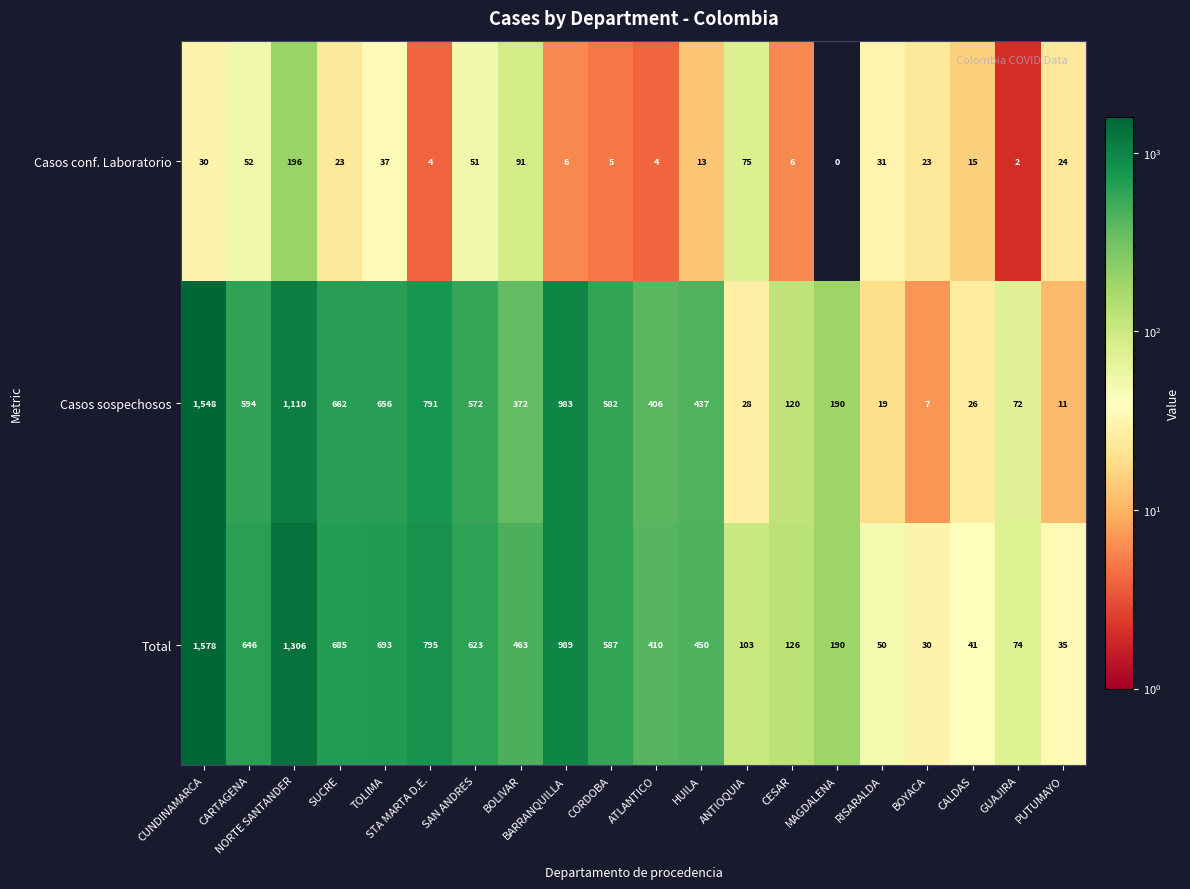

Which category has the lowest value across all series?

MAGDALENA